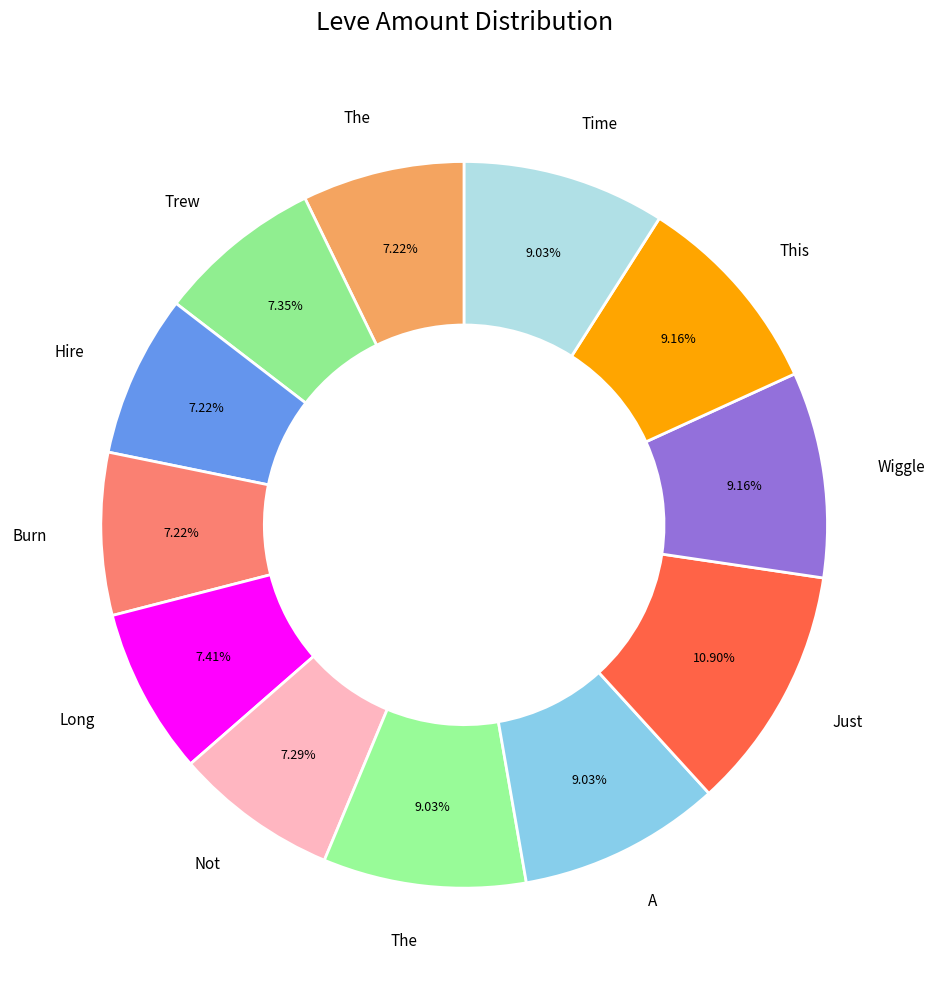

Count the number of slices in the pie.

12